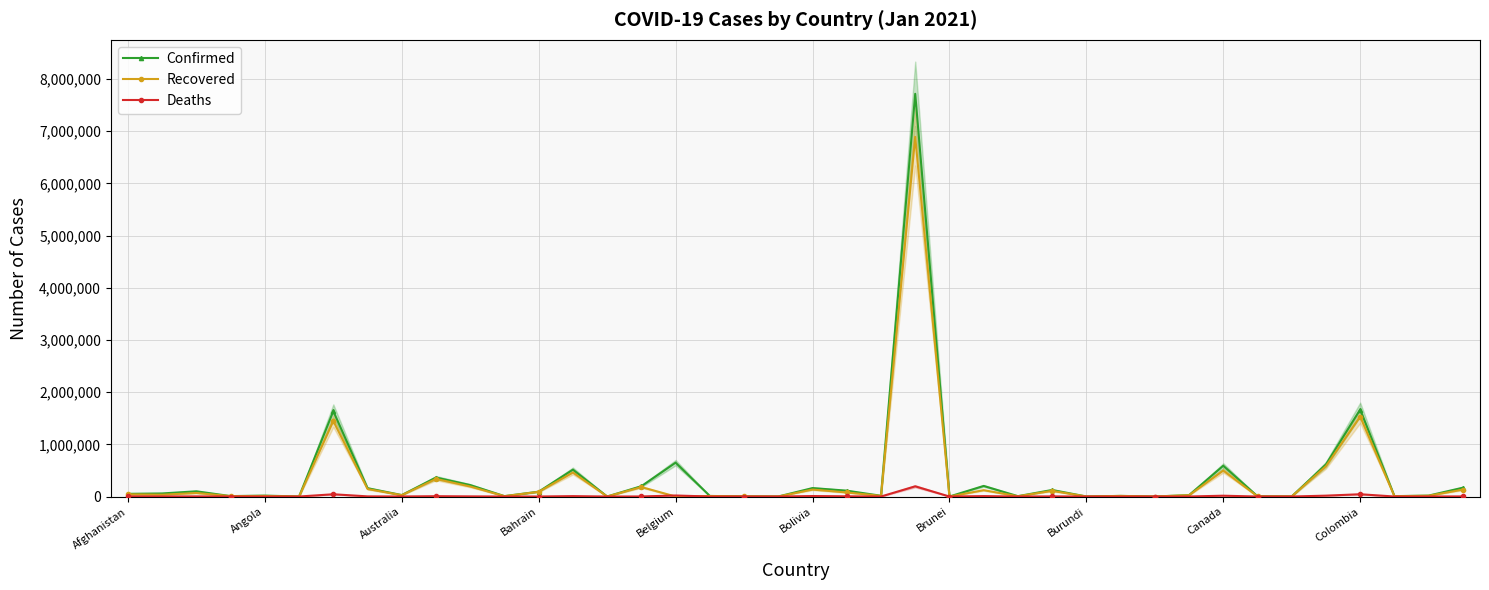

Which series has the largest range (max minus min)?

Confirmed